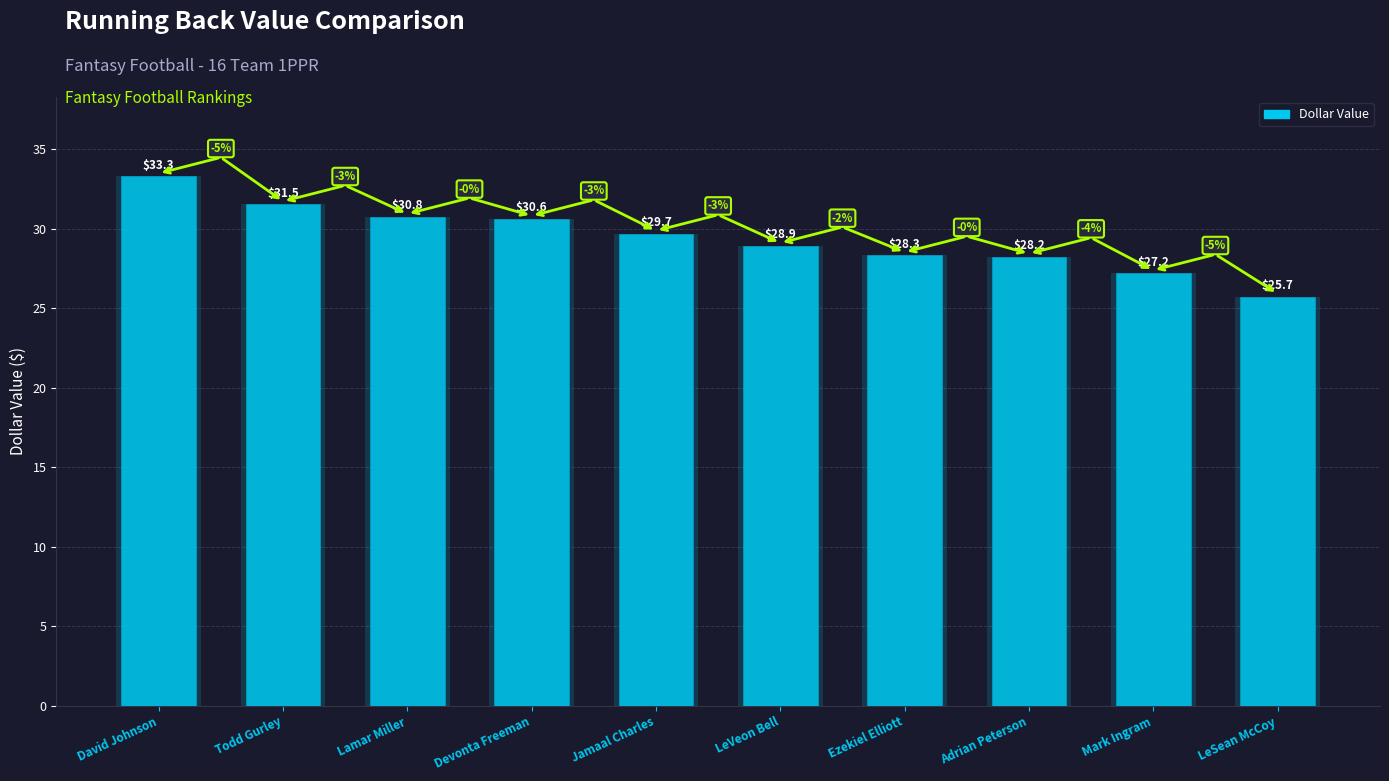

True or false: the data shows 42.5 at Adrian Peterson.

False